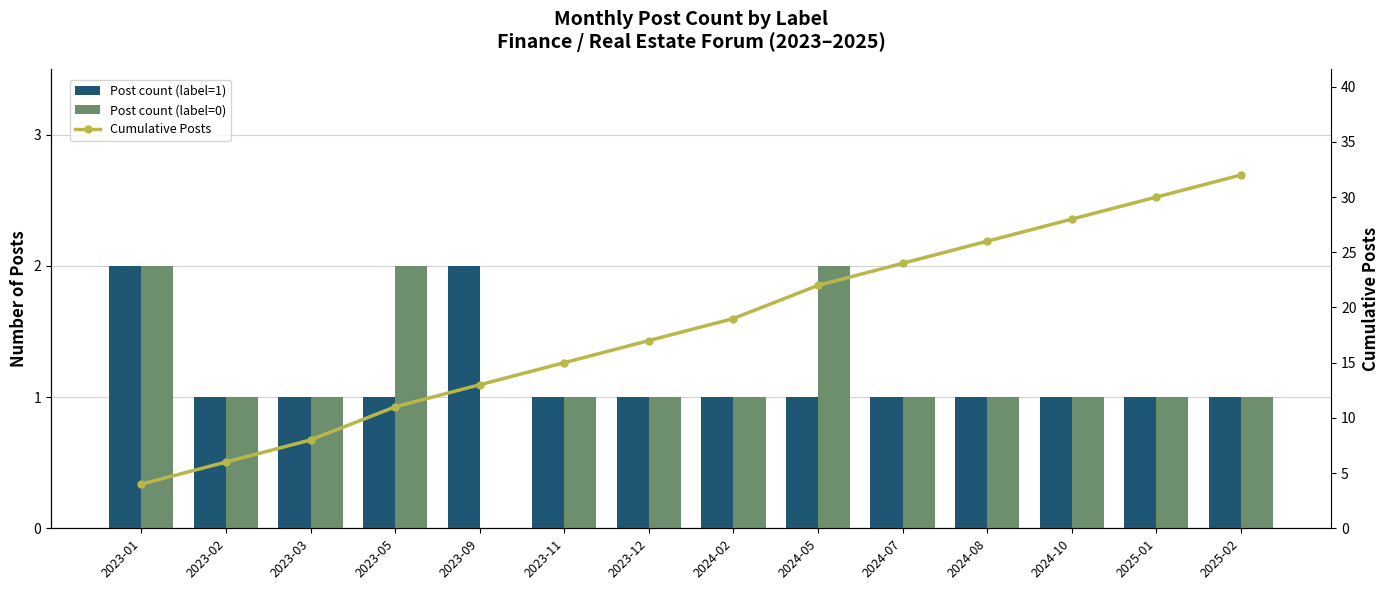

What is the difference between the maximum and second lowest values in the Cumulative Posts series?

26